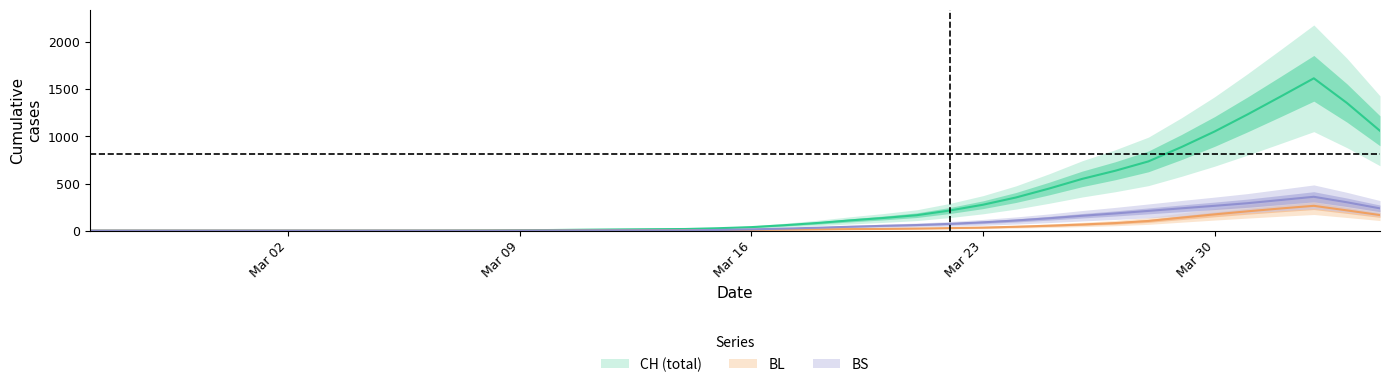

What are all the series names shown in the legend?

CH, BL, BS